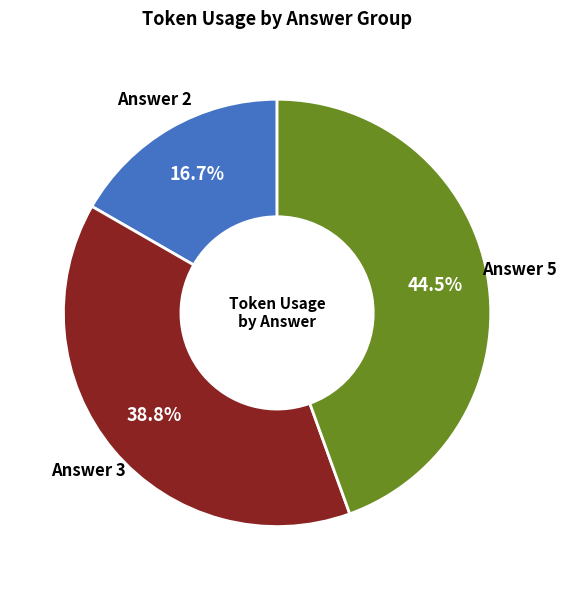

Between Answer 2 and Answer 3, which is larger?

Answer 3